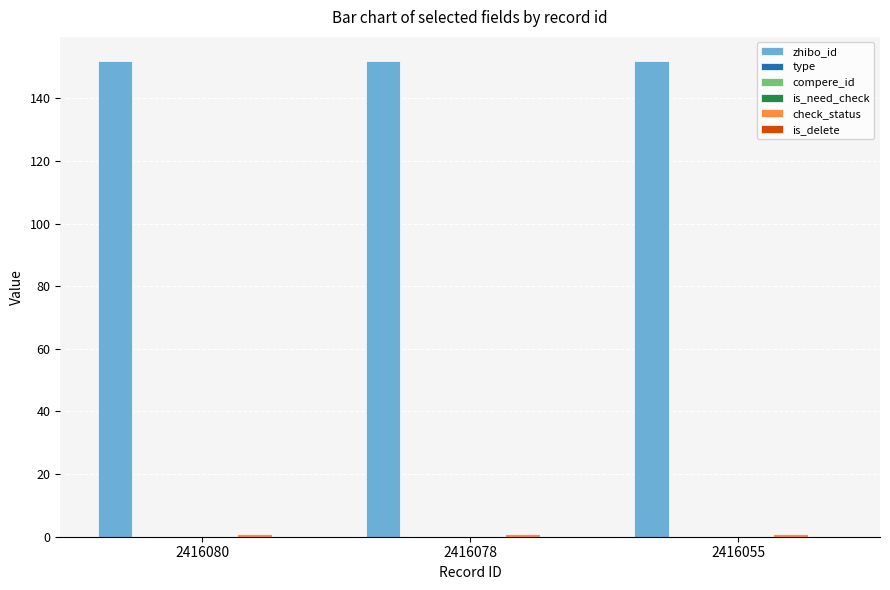

At which label does zhibo_id reach its minimum?

2416080